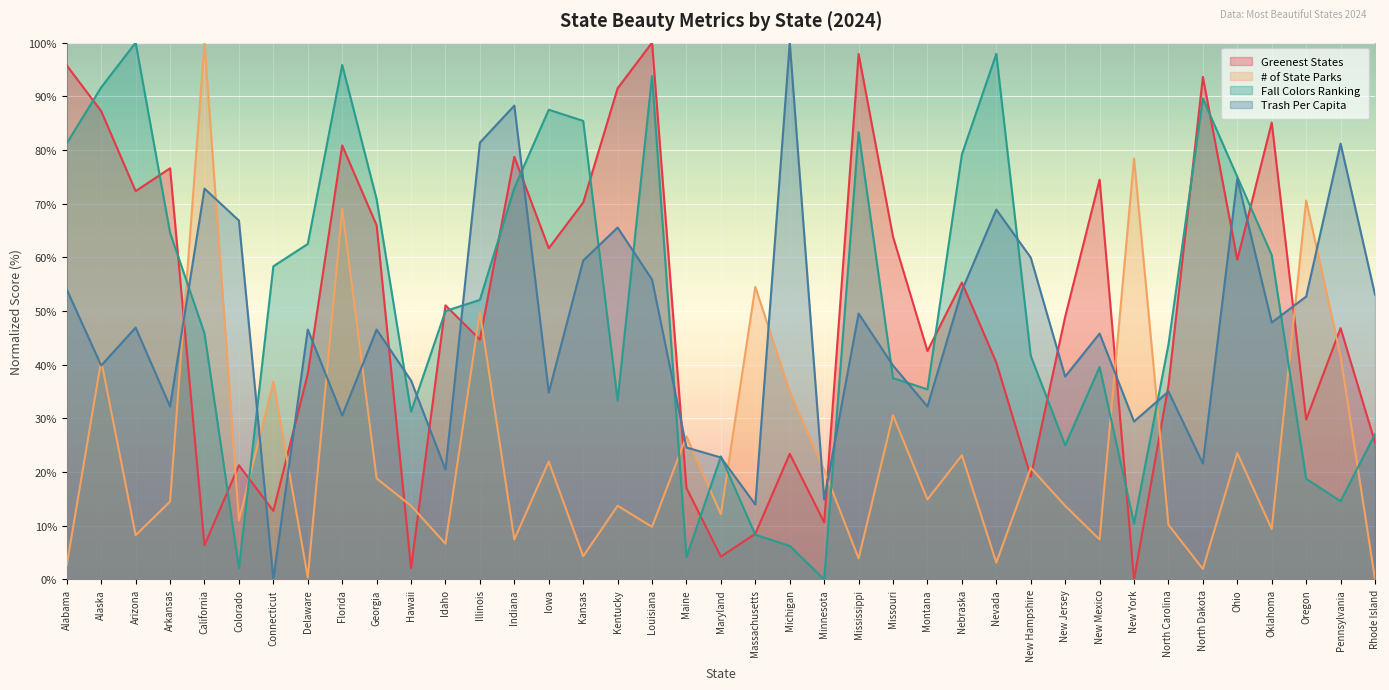

Where is the first local maximum for Greenest States?

Arkansas